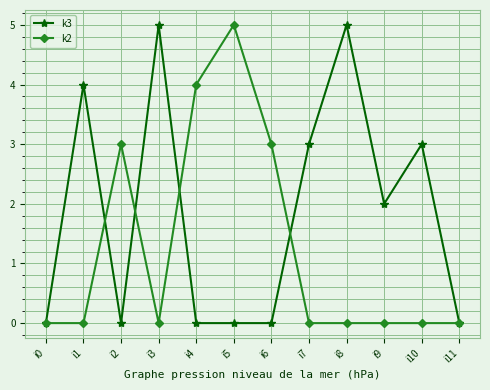

What is the difference between the k2 values at i8 and i5?

5